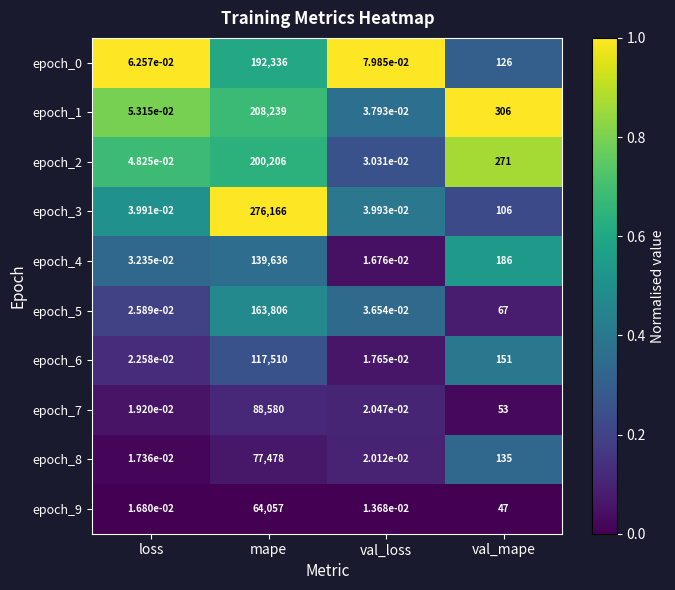

The value of epoch_3 at val_mape is 140.8. True or false?

False